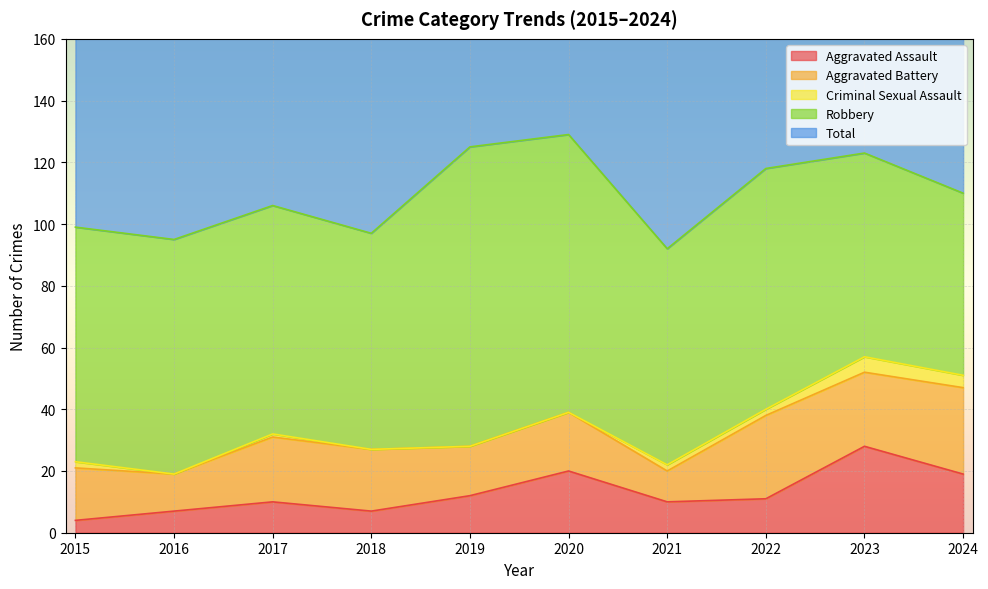

Which series has the largest range (max minus min)?

Robbery